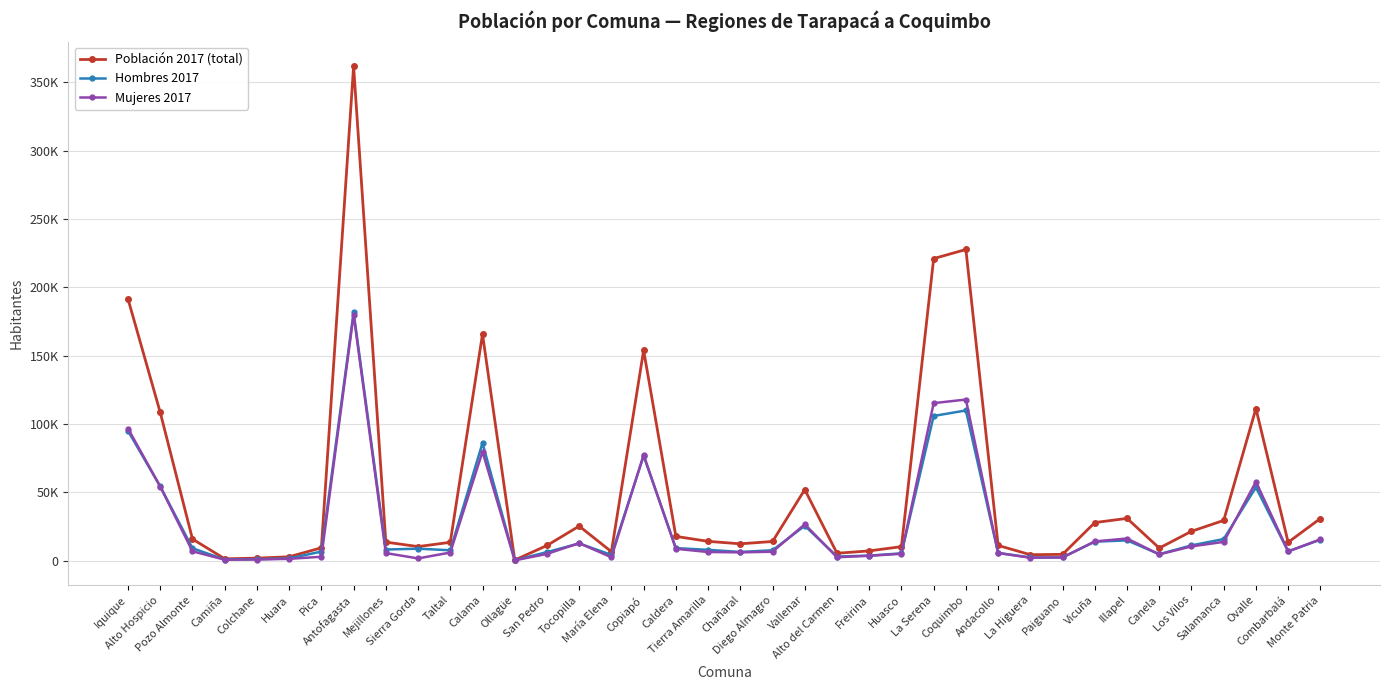

Which series changed the most between Calama and Huasco?

Población 2017 (total)